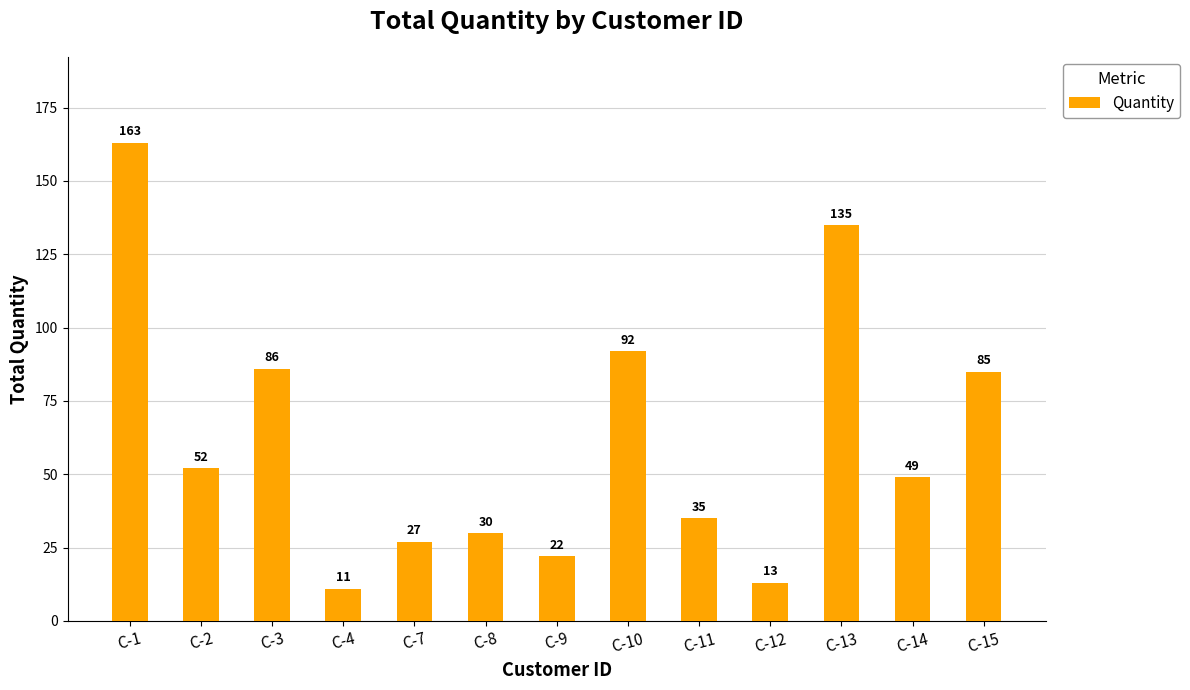

Reading left to right, extract all data points from this chart.

163	52	86	11	27	30	22	92	35	13	135	49	85